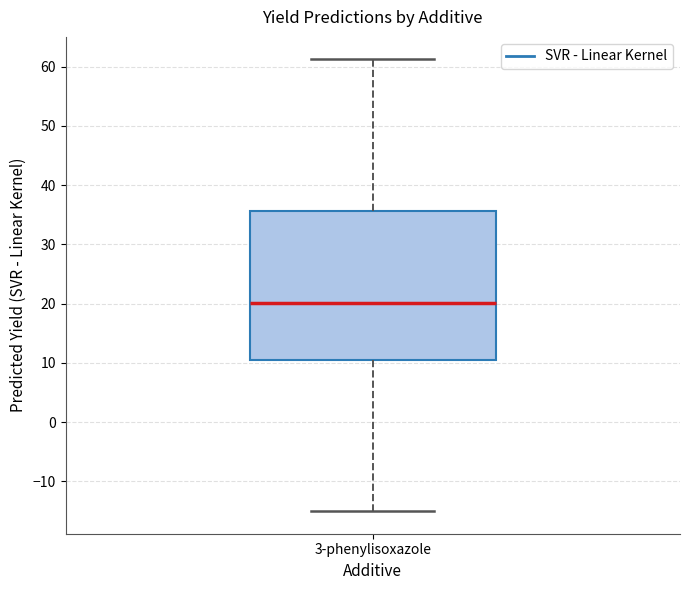

Read this box plot against the y-axis: the position of the median line, the range covered by the box, and the ends of both whiskers. The values are not printed on the chart, so give them approximately, as read against the axis.

median 20, box 11 to 36, whiskers -15 to 61